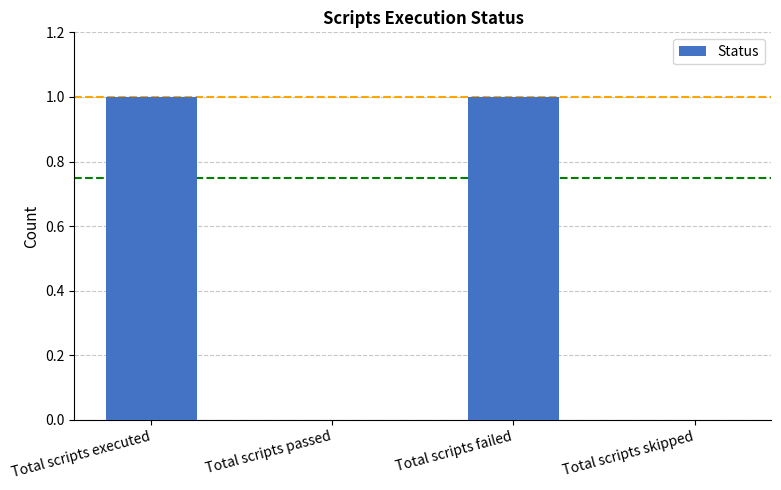

What is the sum of all values?

2